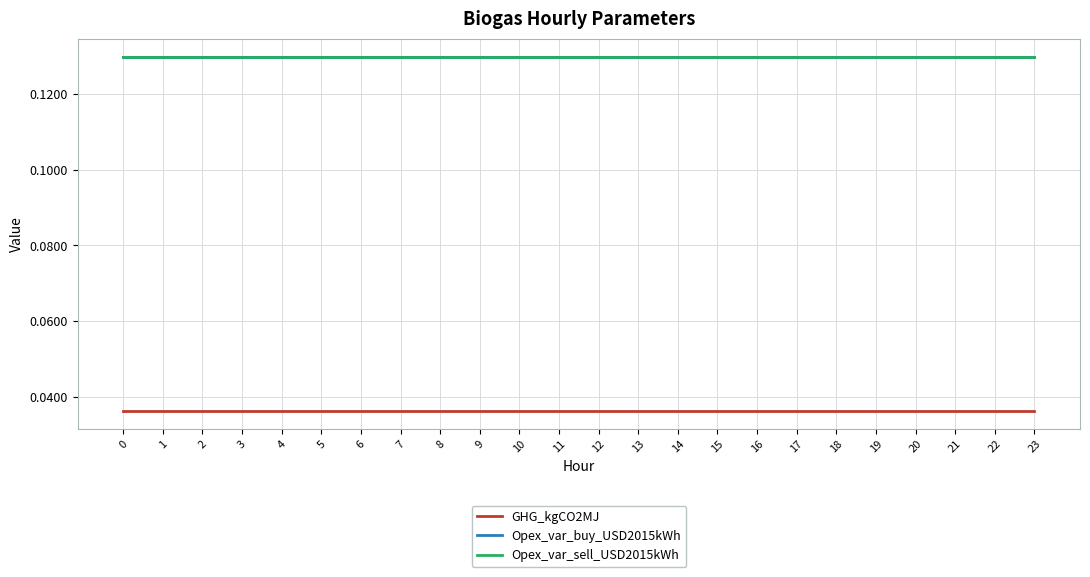

Is this an area chart (filled region under the line)?

No